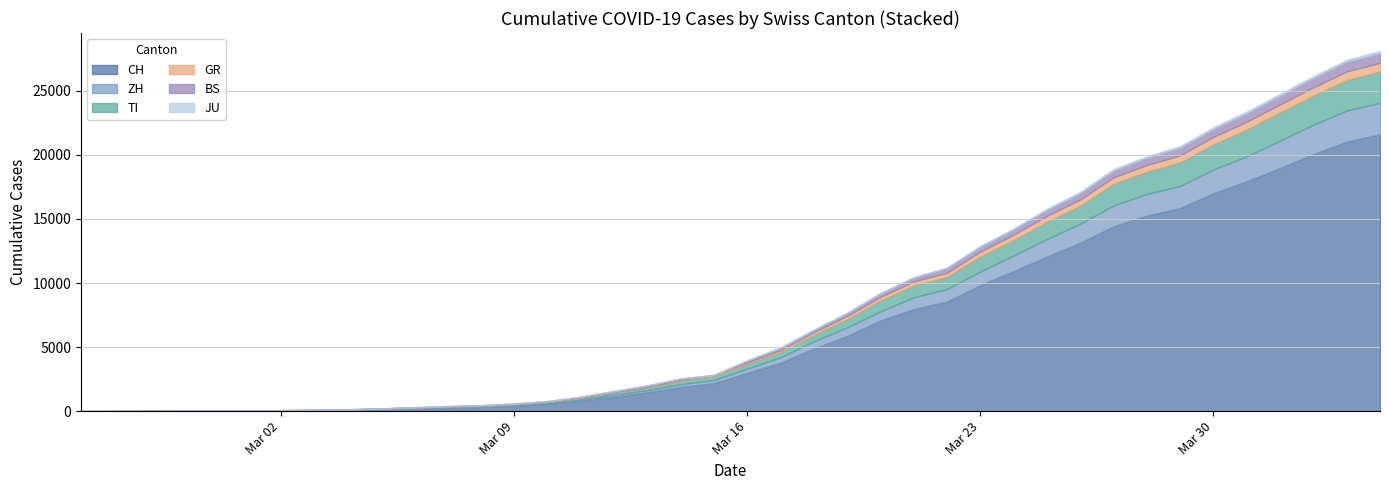

What is the highest value of the CH series?

21605